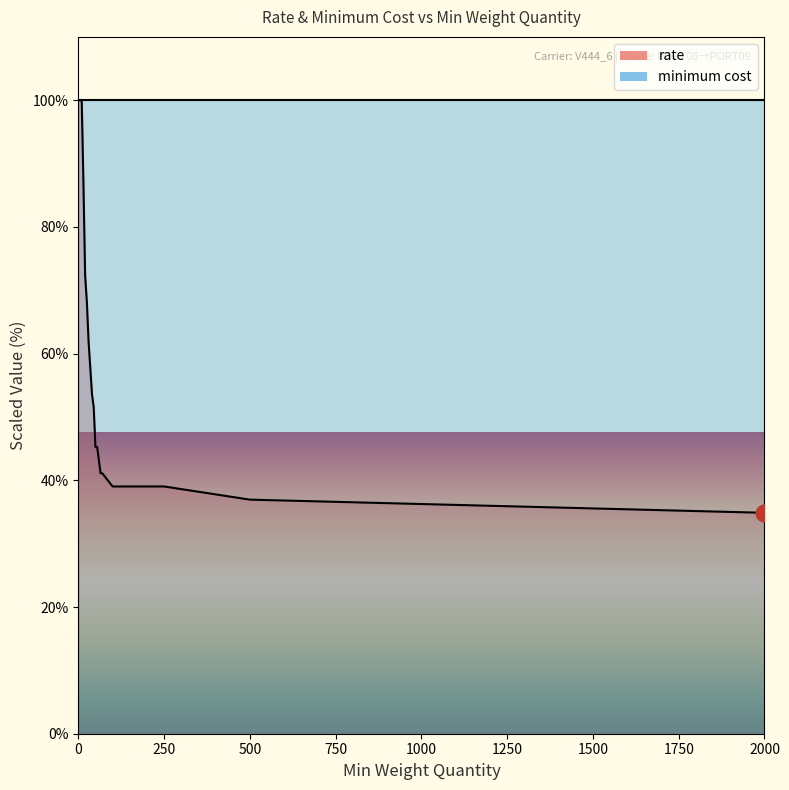

Count the number of categories in the chart.

19